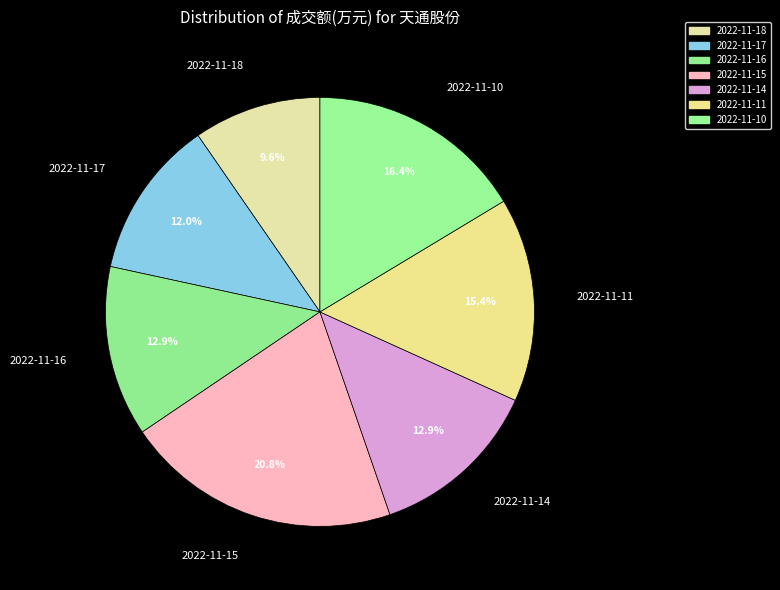

What portion of the pie excludes 2022-11-11?

84.6%